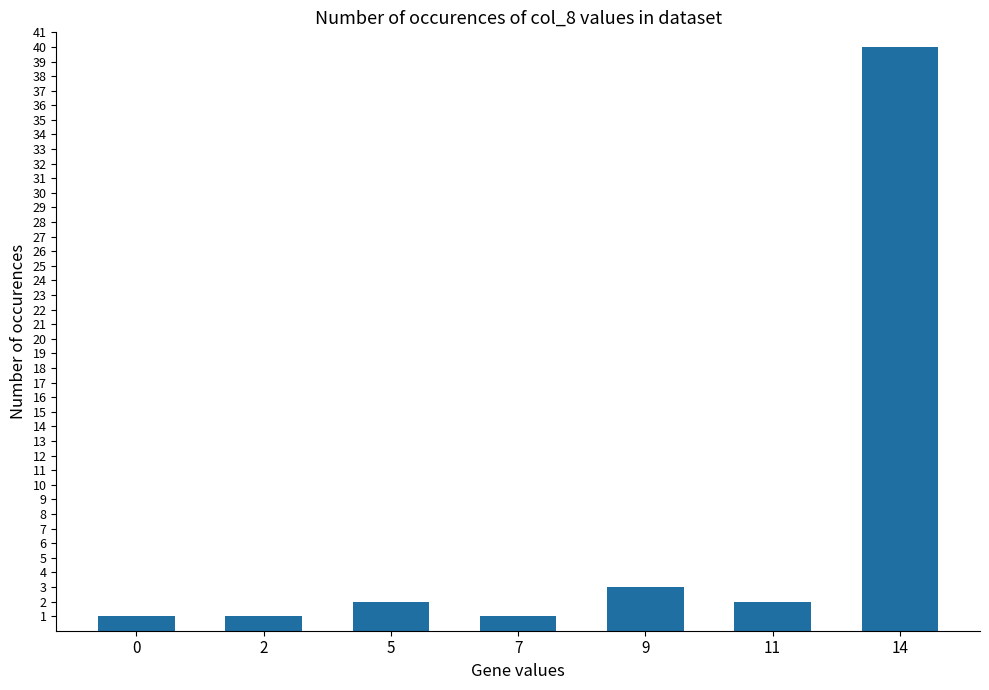

What is the difference between the maximum and minimum values?

39